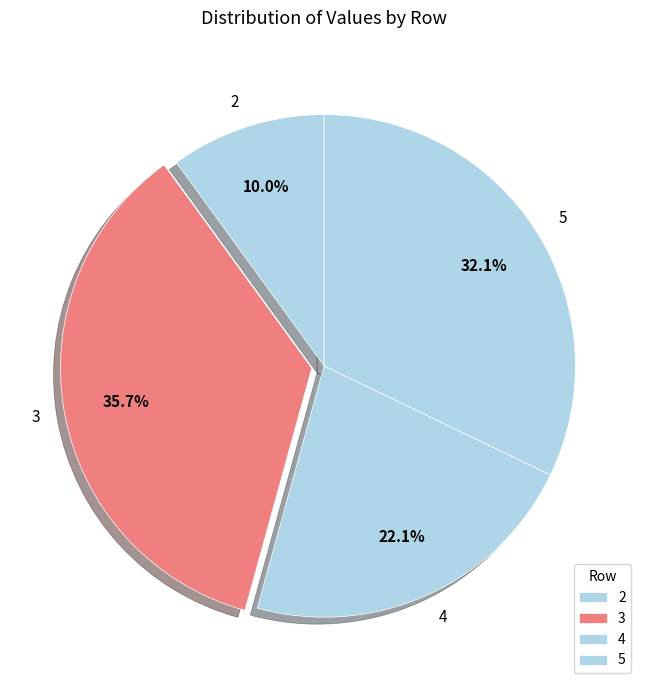

How many slices are in this pie chart?

4